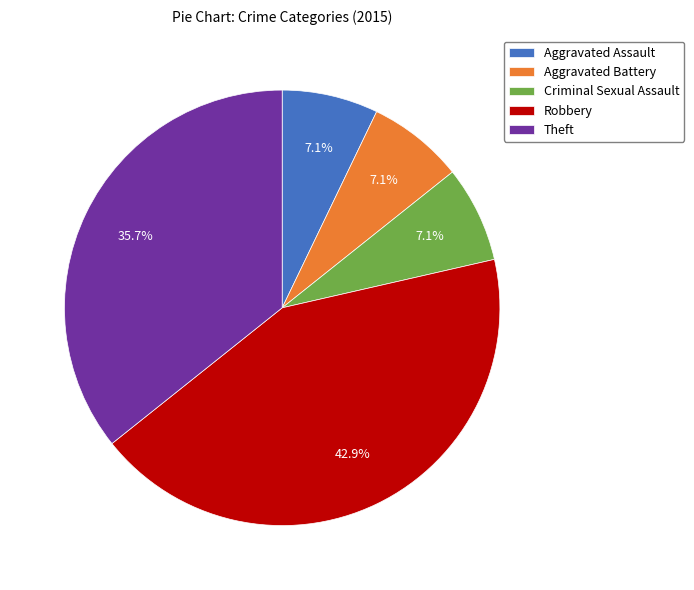

Which category has the biggest portion of the pie?

Robbery